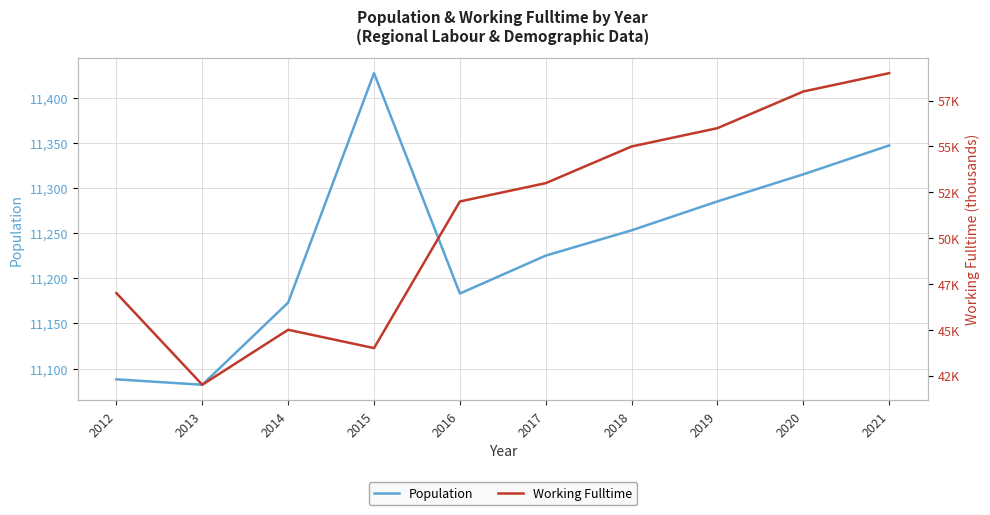

Reading left to right, list all the values displayed in this chart.

Population: 2012=11088	2013=11082	2014=11173	2015=11427	2016=11183	2017=11225	2018=11253	2019=11285	2020=11315	2021=11347
Working Fulltime: 2012=47	2013=42	2014=45	2015=44	2016=52	2017=53	2018=55	2019=56	2020=58	2021=59